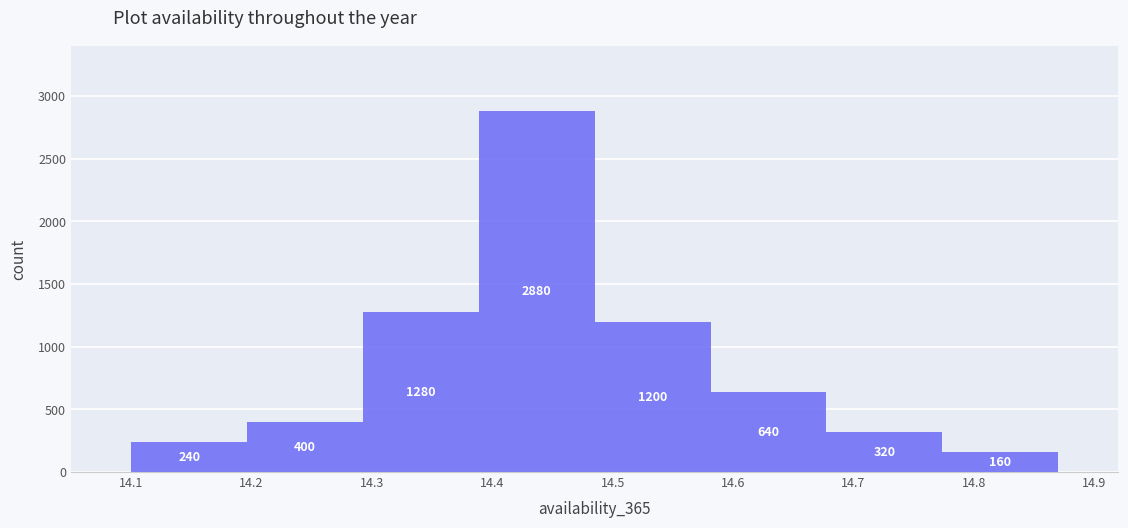

How tall is the bar that spans 14.58 to 14.68 on the x-axis? The bar edges are not printed on the chart, so give them approximately, as read against the axis.

640